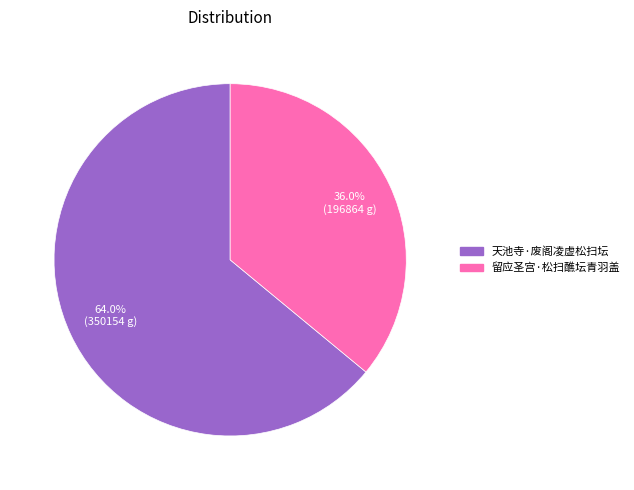

The 留应圣宫·松扫醮坛青羽盖 slice represents 36% of the pie. True or false?

True